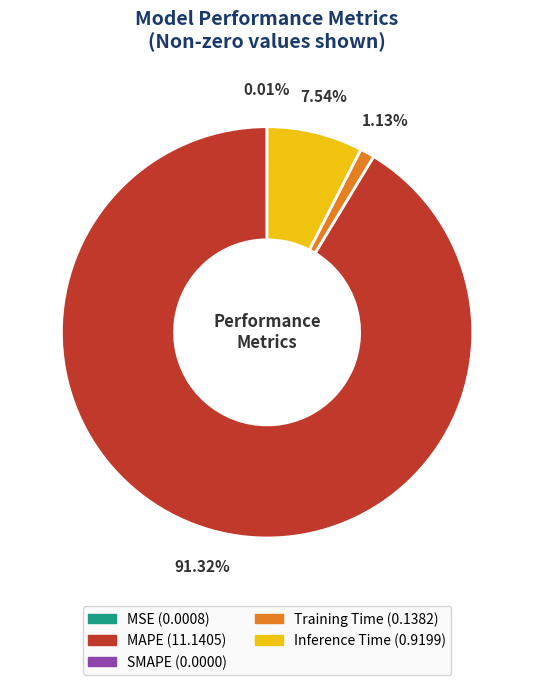

Is there a majority slice in this chart?

Yes